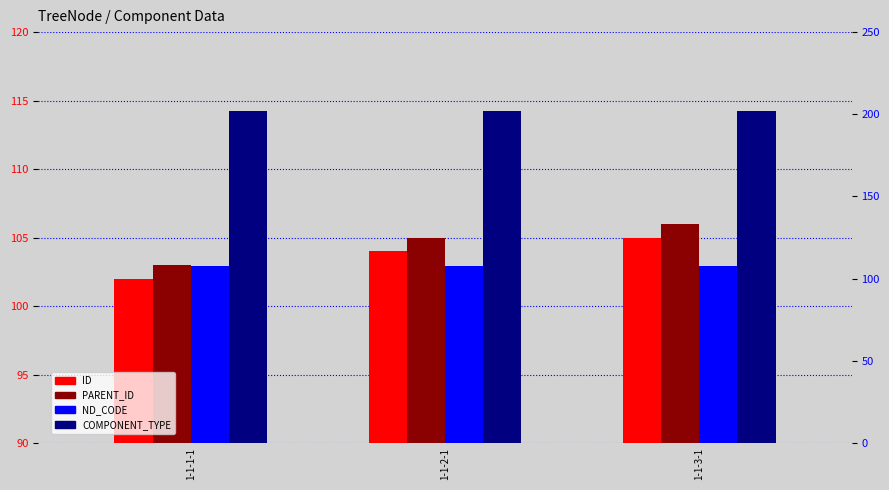

What is the value of the PARENT_ID bar at the 2nd from the left?

105